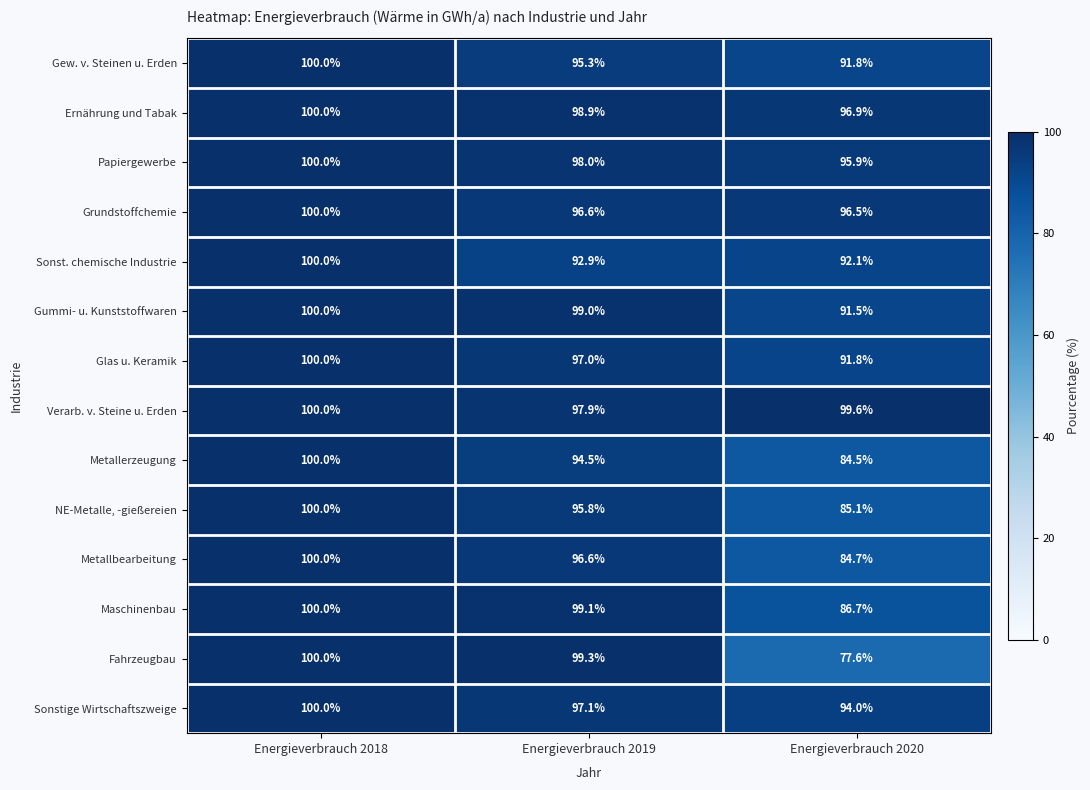

What is the average value of the Fahrzeugbau series?

92.3